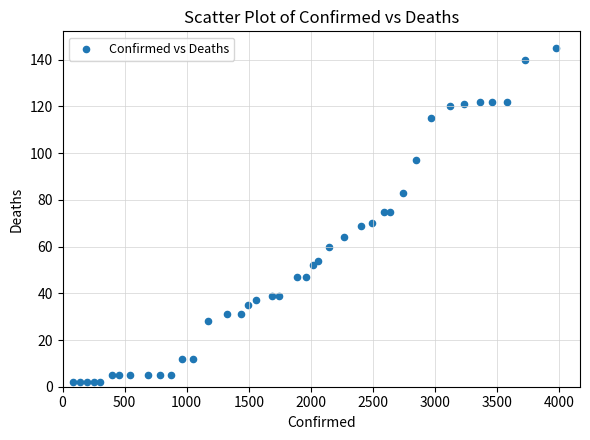

What is the range of Y values (max minus min)?

143